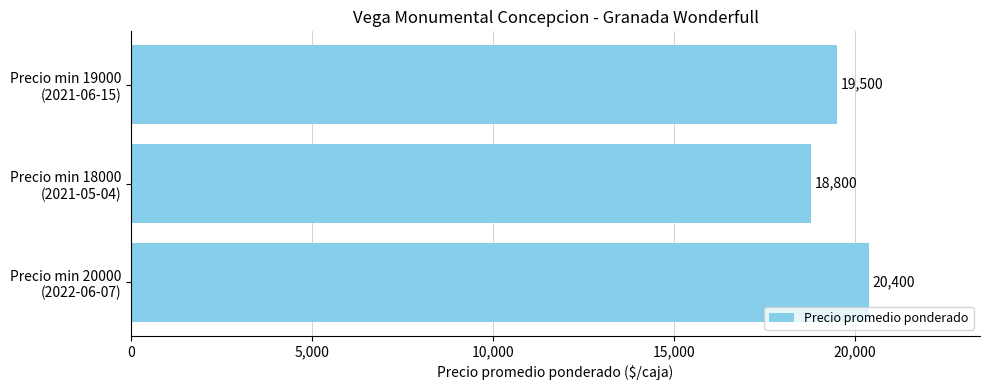

Reading bottom to top, extract all data points from this chart.

20400	18800	19500